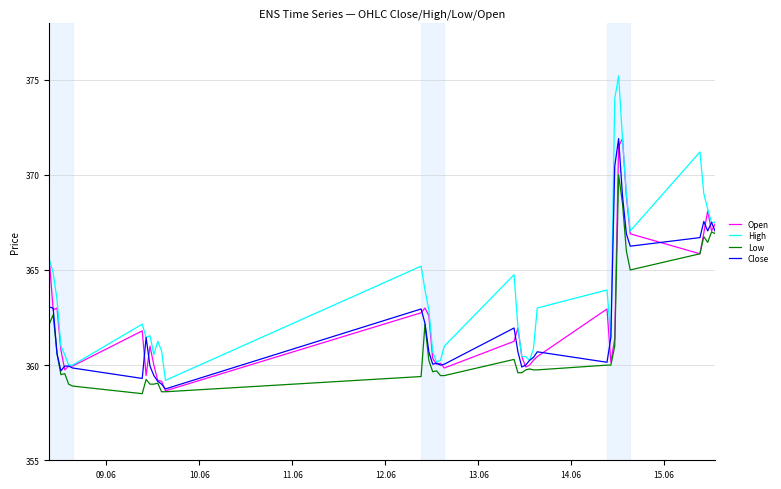

Which series has the widest spread of values?

High